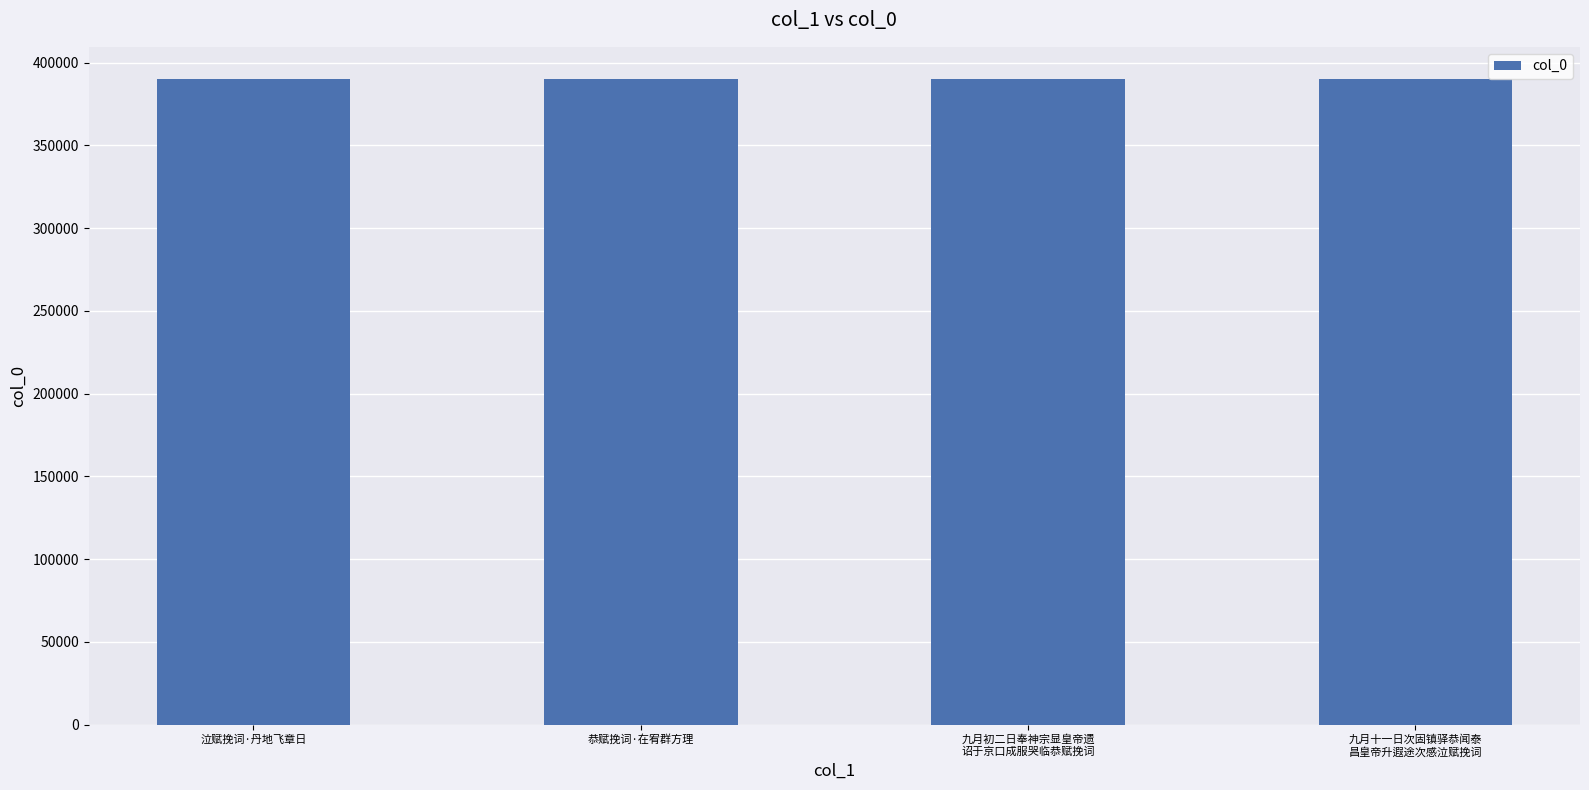

What value does the data have at 泣赋挽词·丹地飞章日?

390106